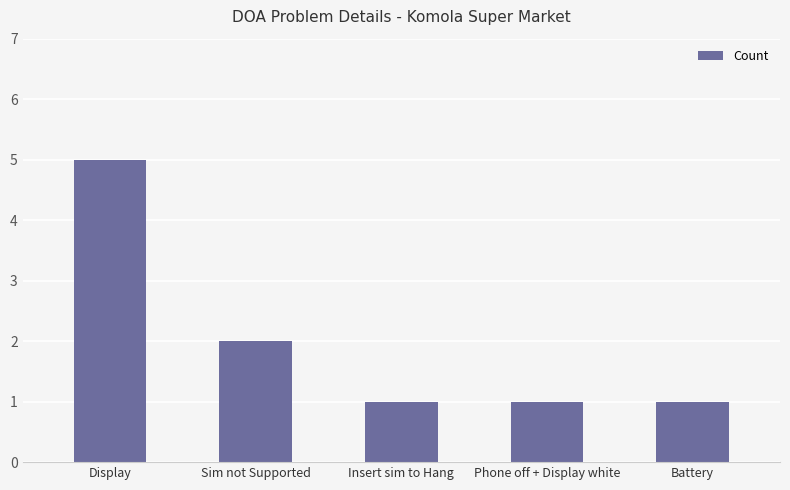

At which category does the chart reach its peak across all series?

Display